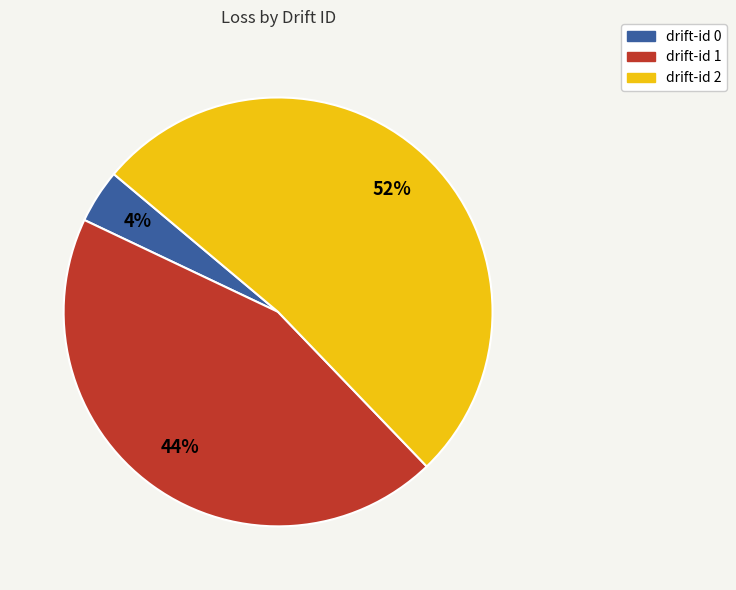

Between drift-id 0 and drift-id 1, which is larger?

drift-id 1